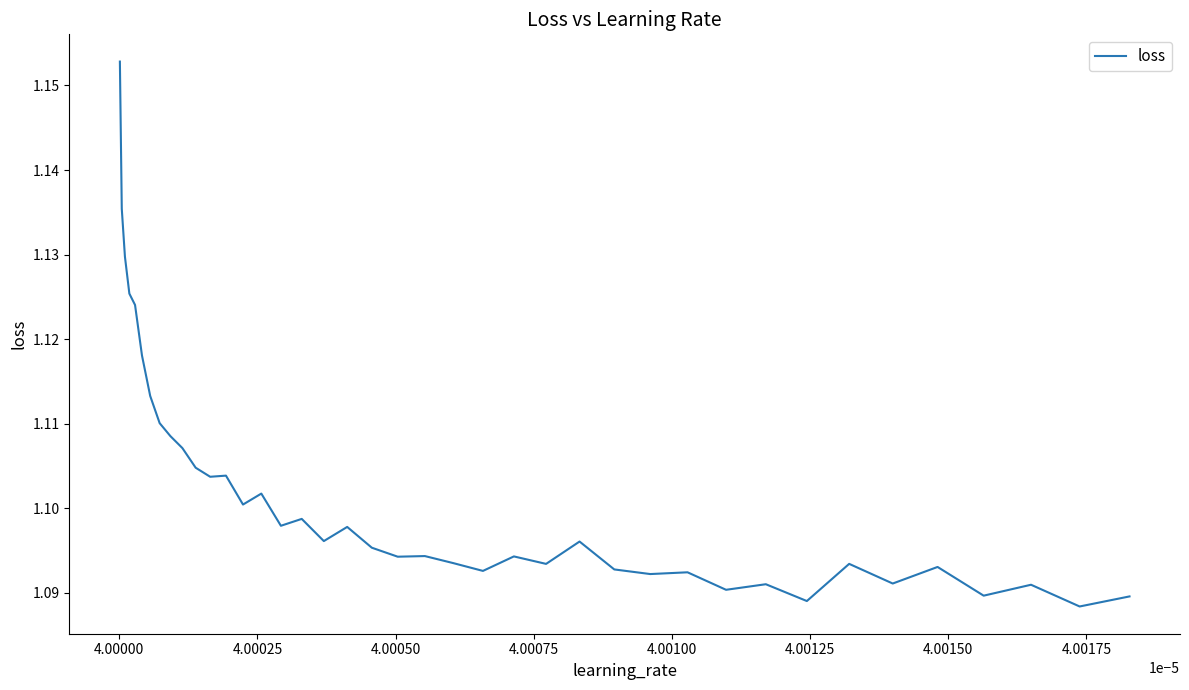

How many lines are shown in the chart?

1